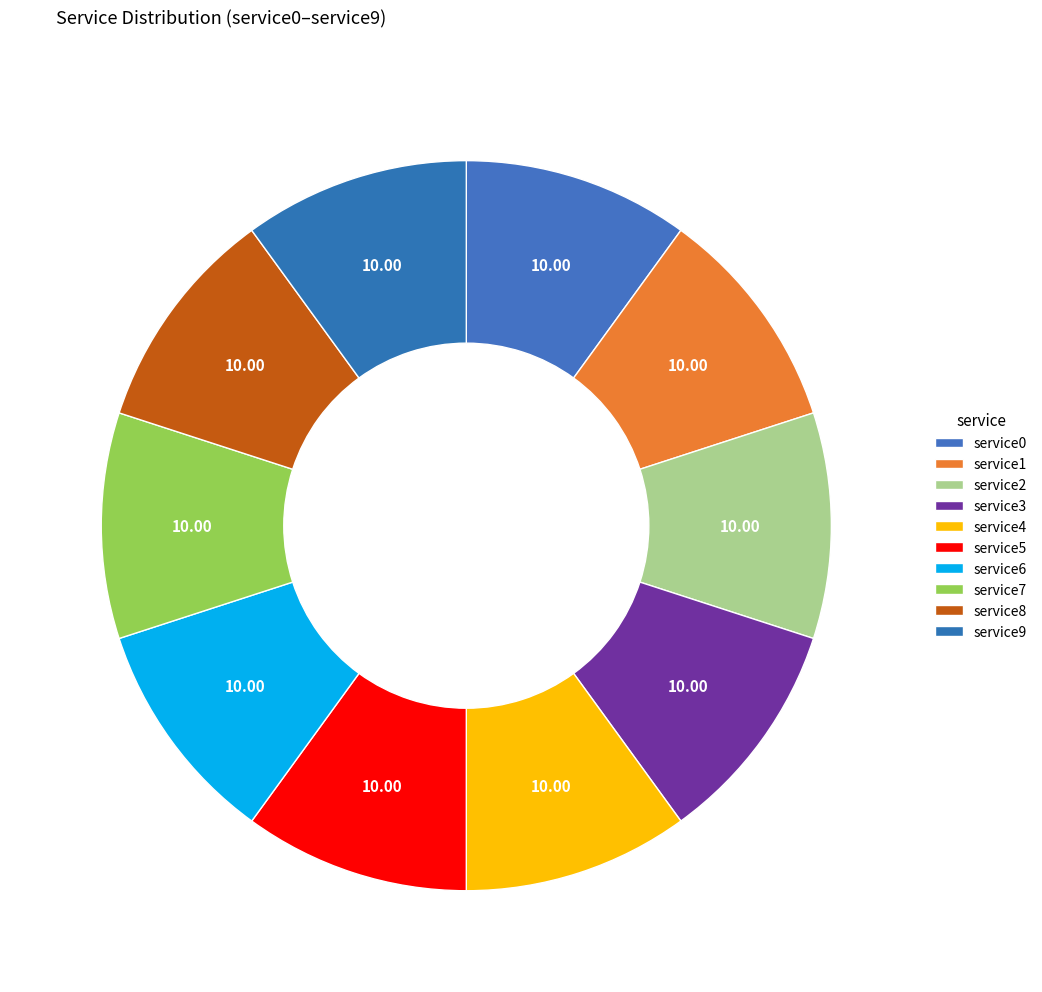

How many slices are in this pie chart?

10